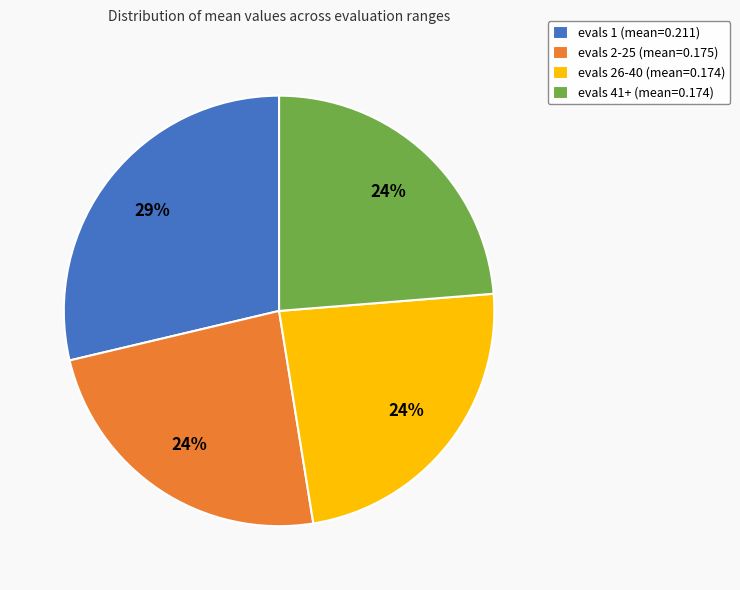

Is there a majority slice in this chart?

No